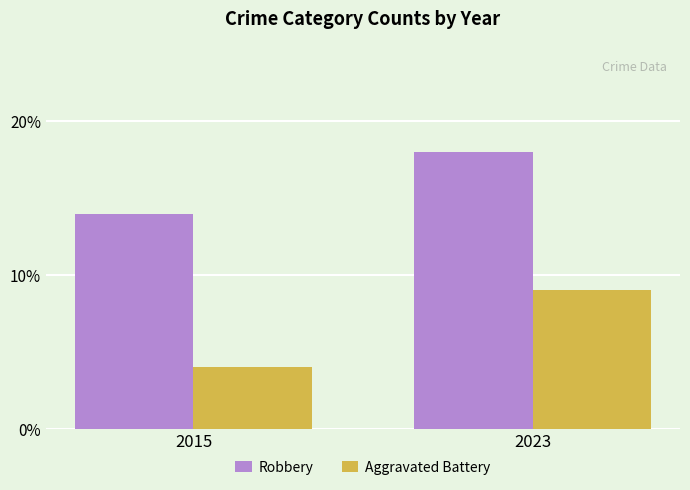

Count the Aggravated Battery values in the range 4 to 9.

2